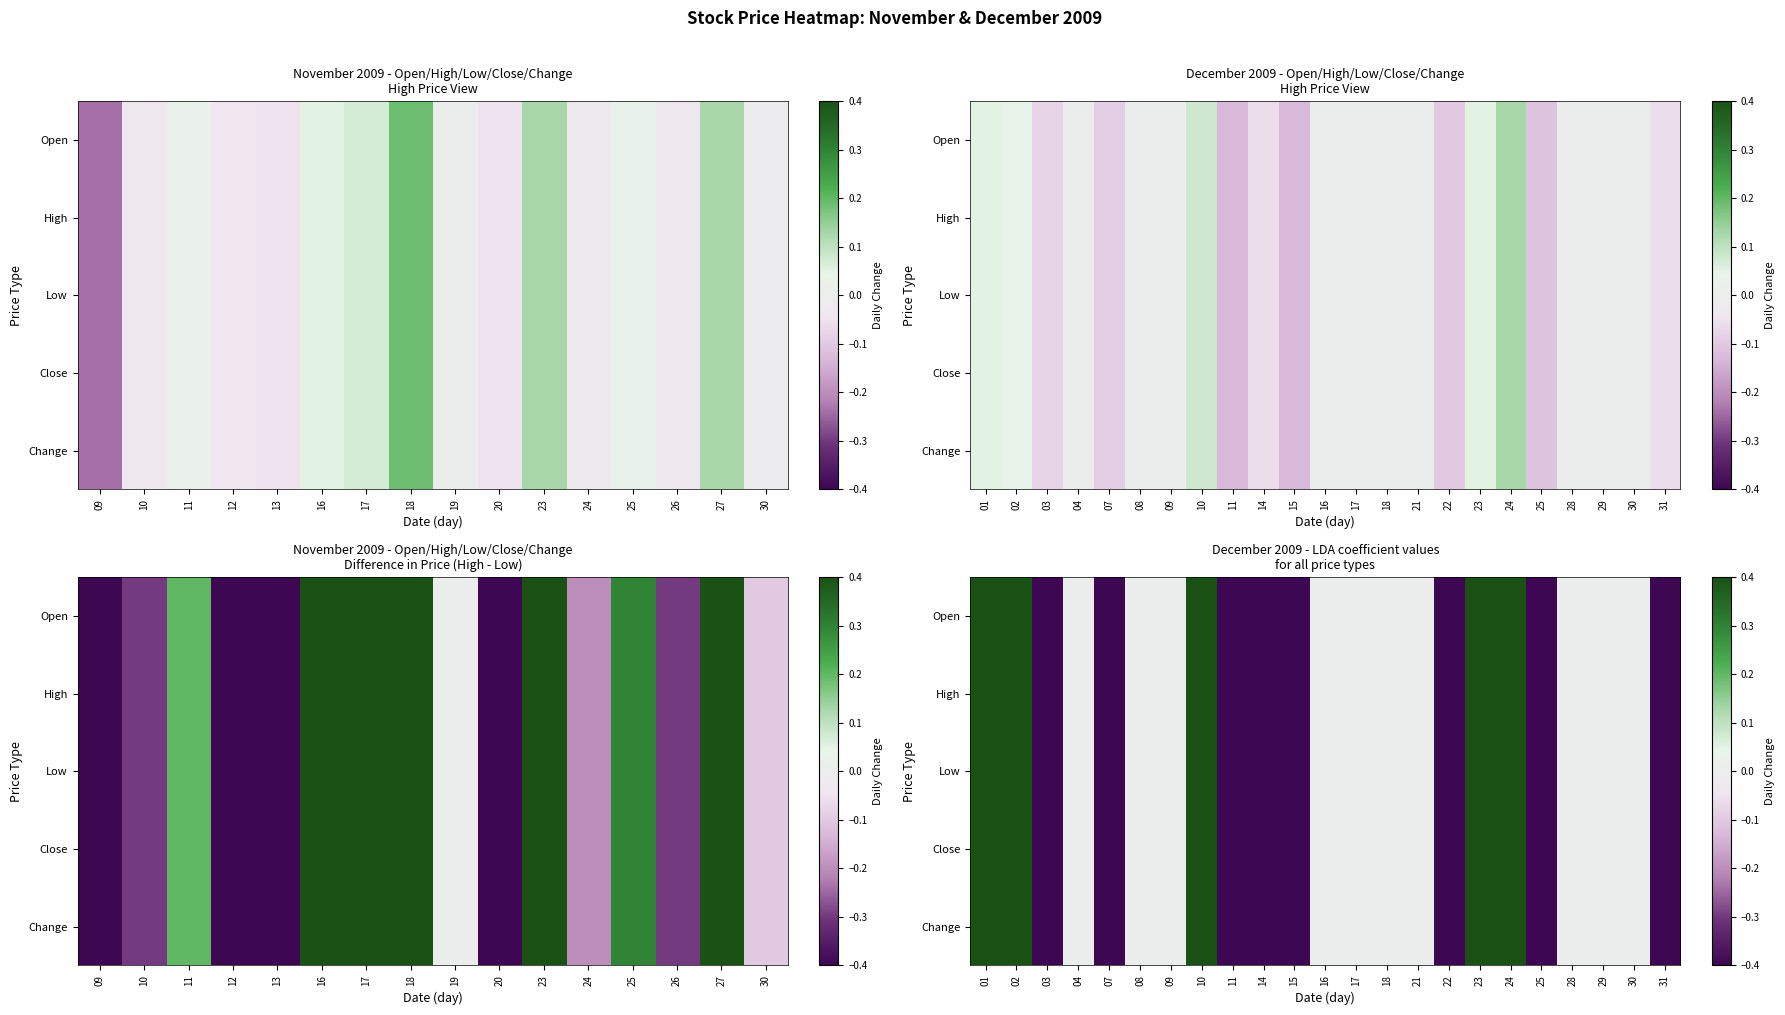

What is the maximum value shown in the chart?

1.3